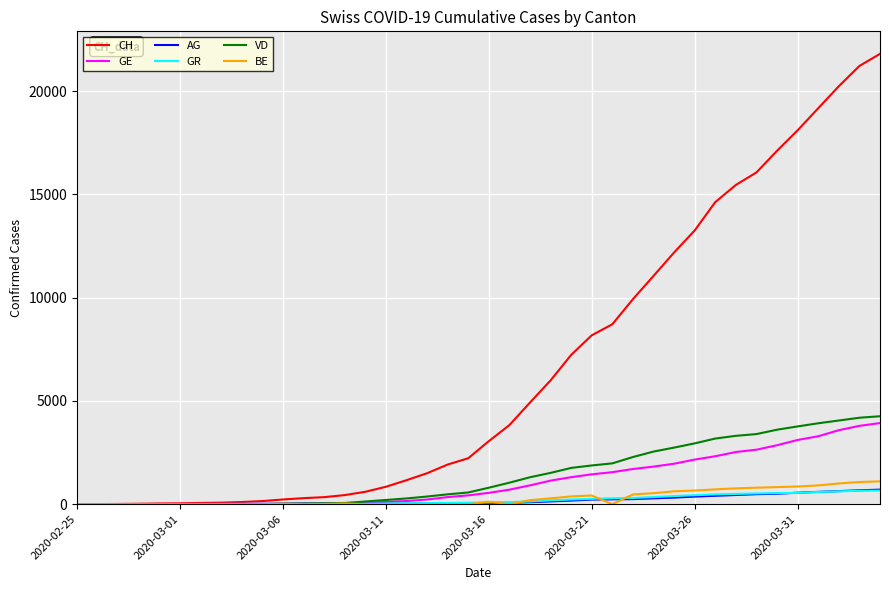

What is the highest value of the VD series?

4259